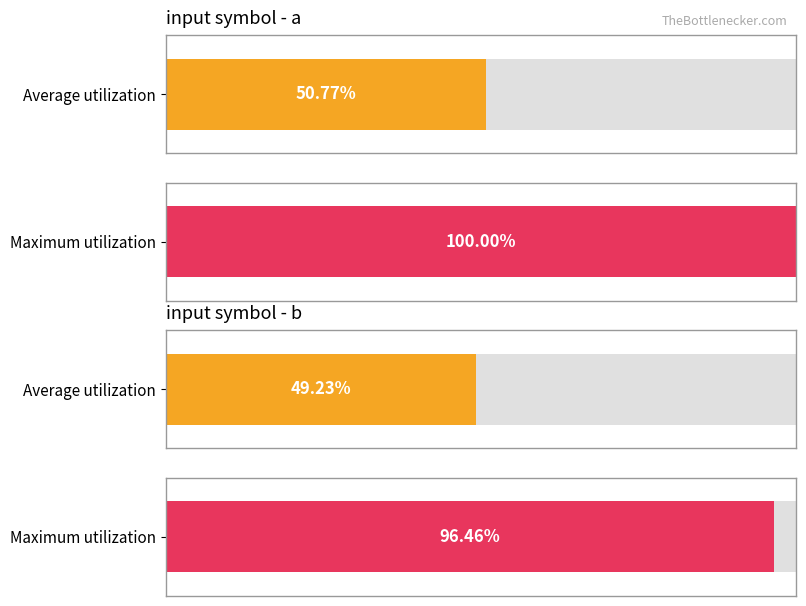

Are the bars grouped side by side (vs. stacked)?

Yes